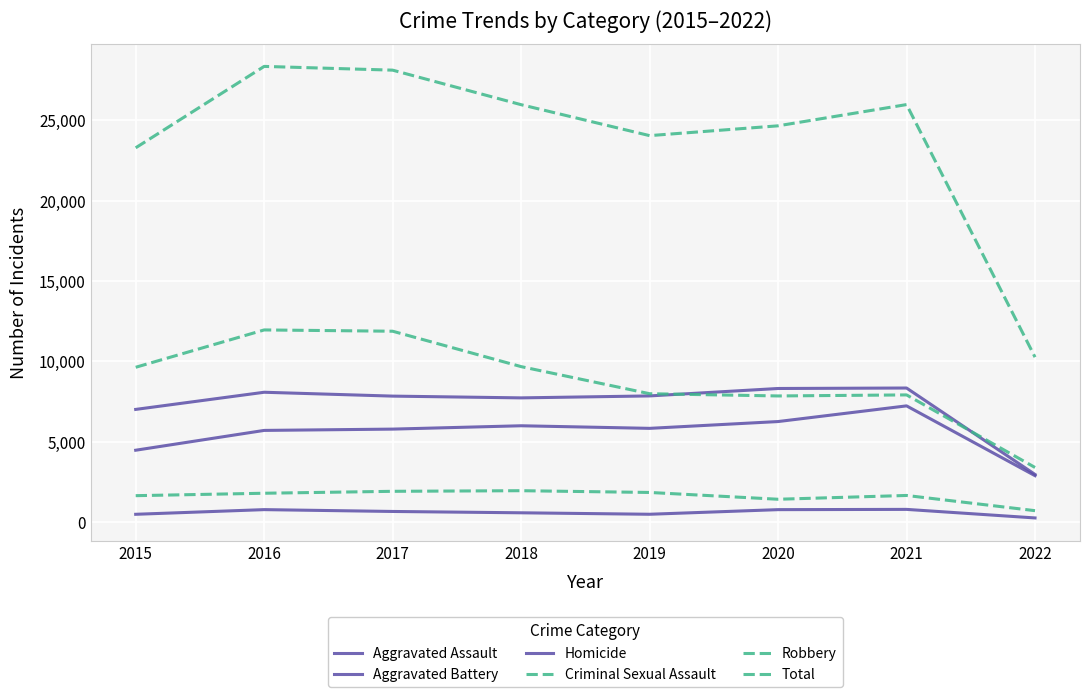

Does the chart have visible grid lines?

Yes